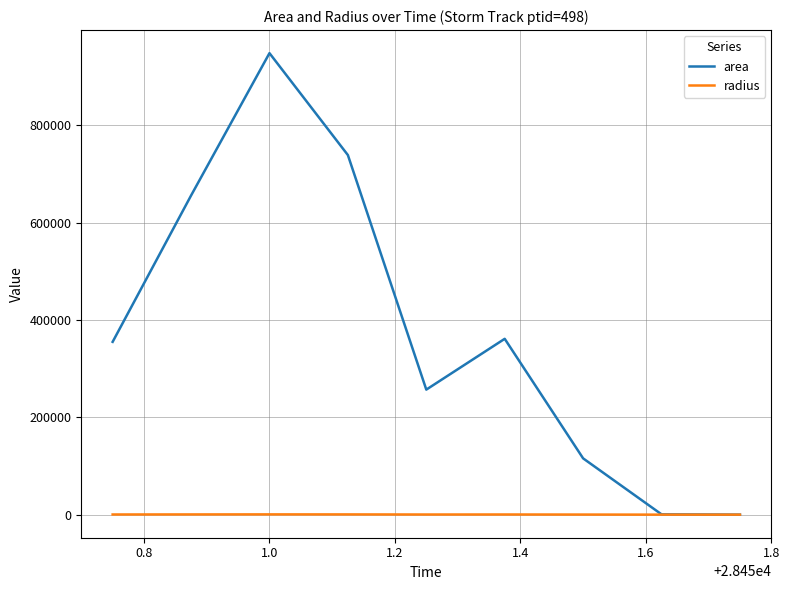

Rank the series by their average value, from lowest to highest.

radius, area